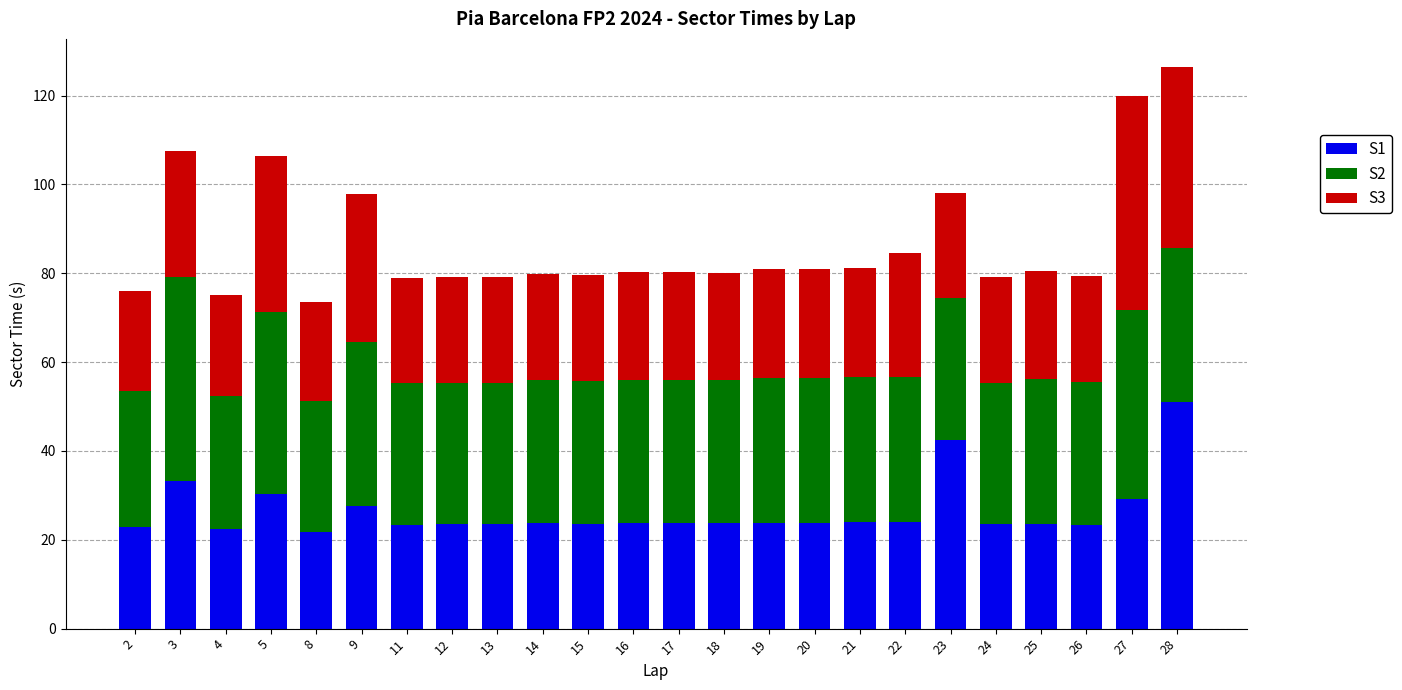

What is the lowest value of the S1 series?

21.8